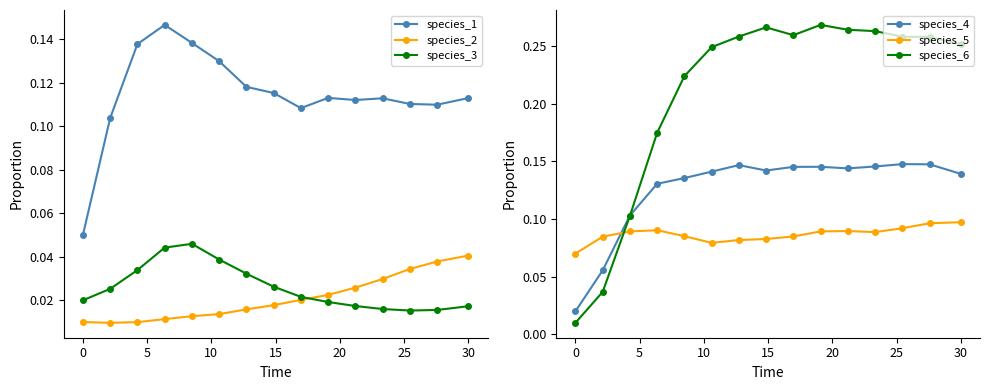

Which series has the largest total across all categories?

species_6